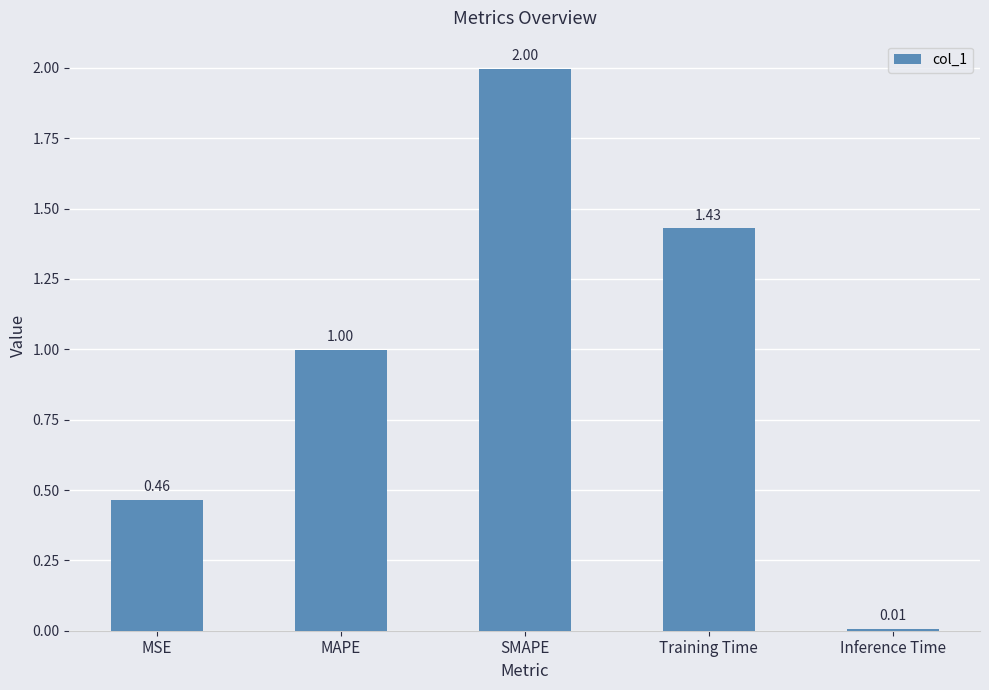

At which category does the chart reach its peak across all series?

SMAPE